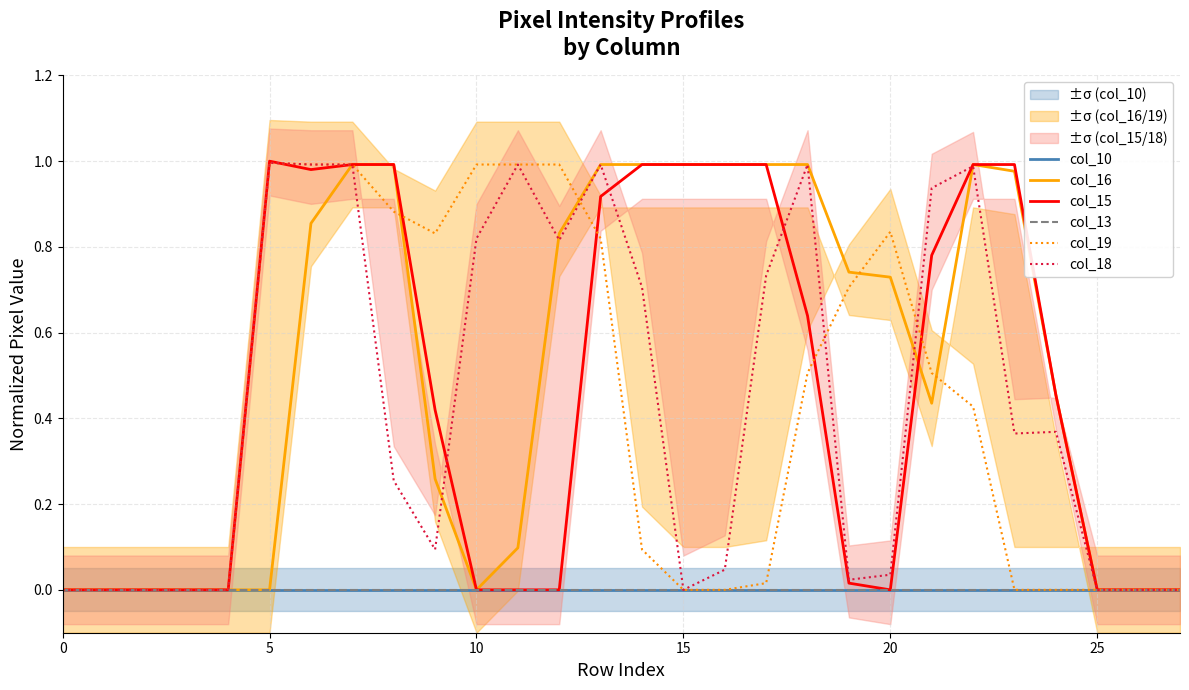

In col_16, how many points are lower than both neighbors (excluding endpoints)?

2